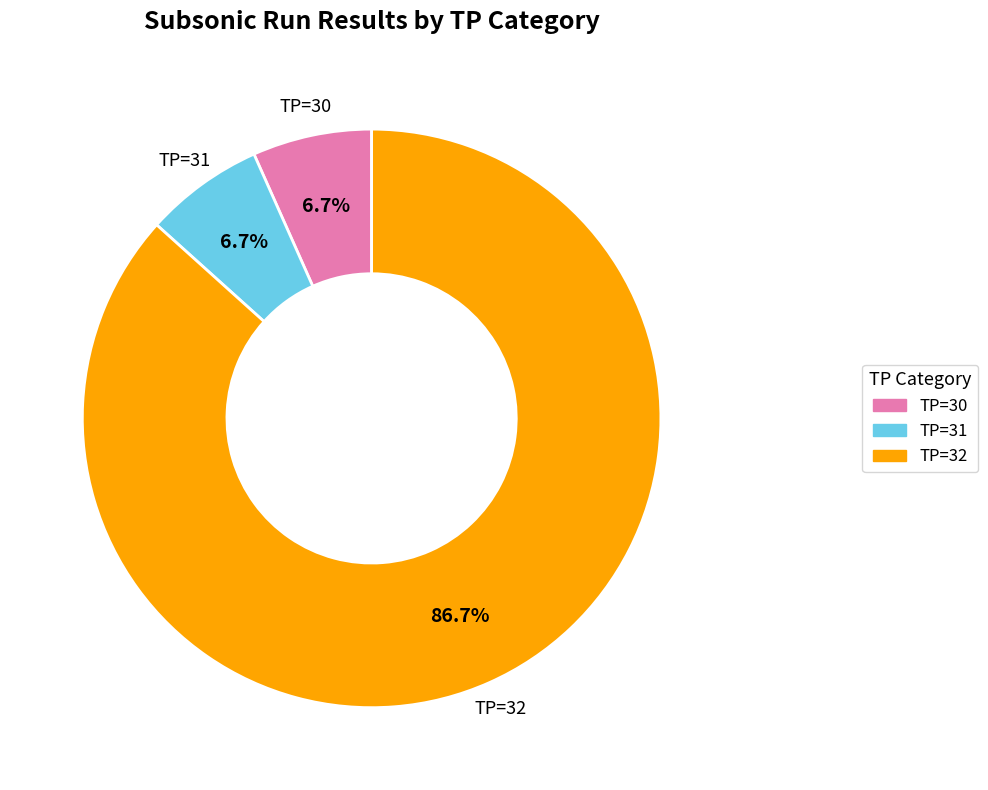

Is there a majority slice in this chart?

Yes